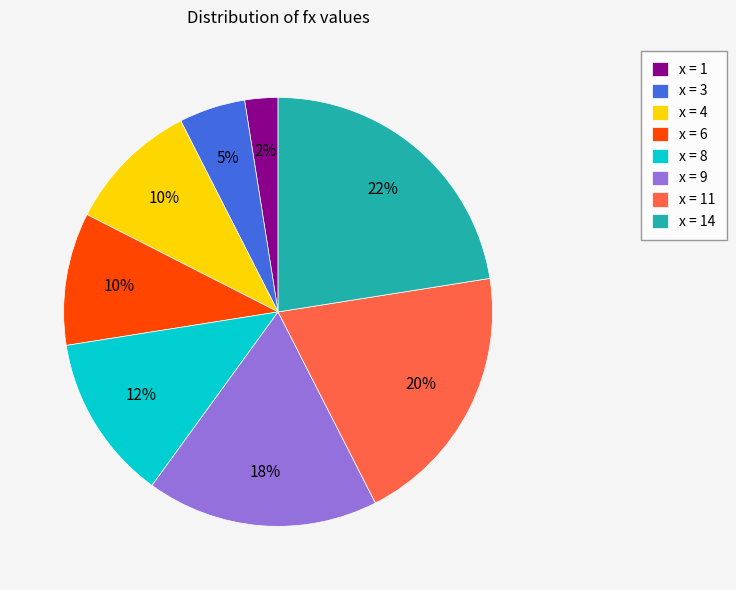

What is the largest slice in the pie chart?

x = 14